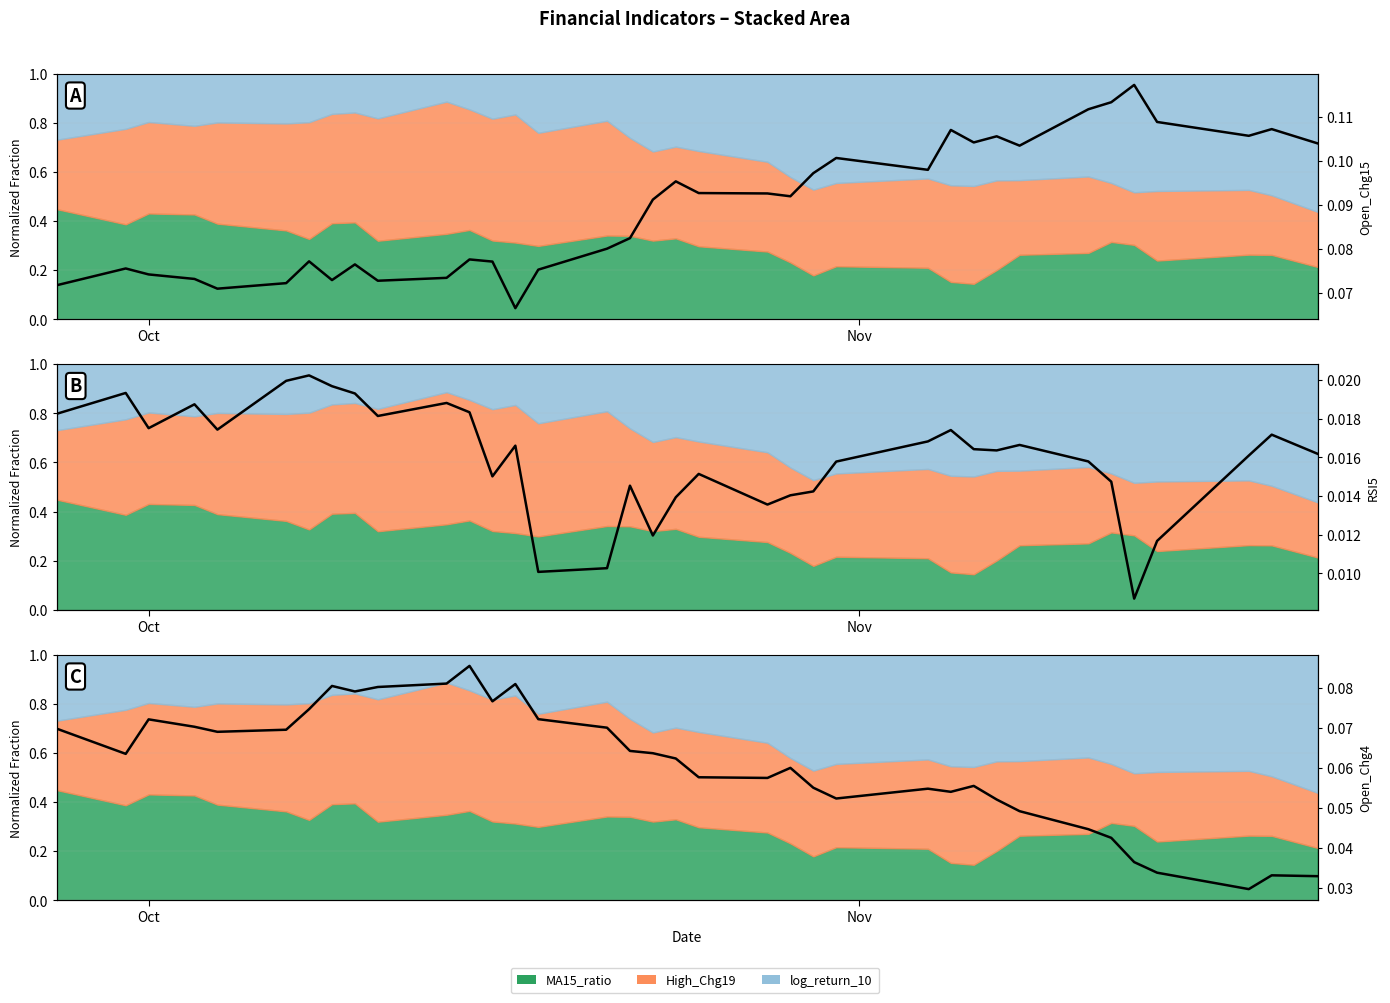

Is the value of Open_Chg15 at 6 greater than the value of RSI5 at 11?

Yes